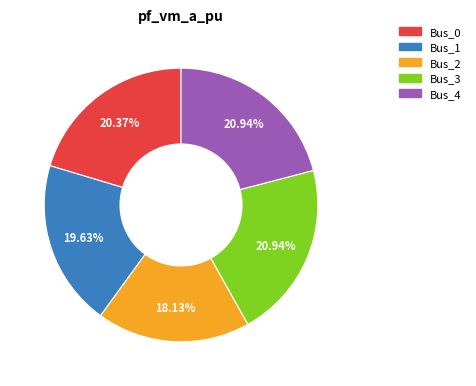

Is Bus_0 the majority of the pie?

No